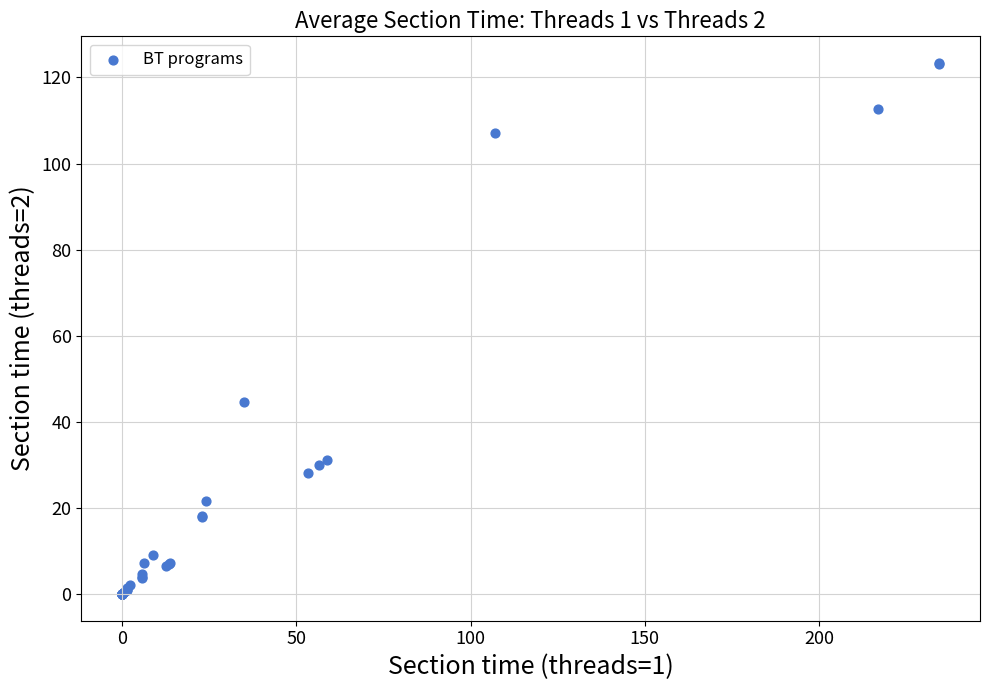

What Y value in the scatter plot is closest to 61?

44.7